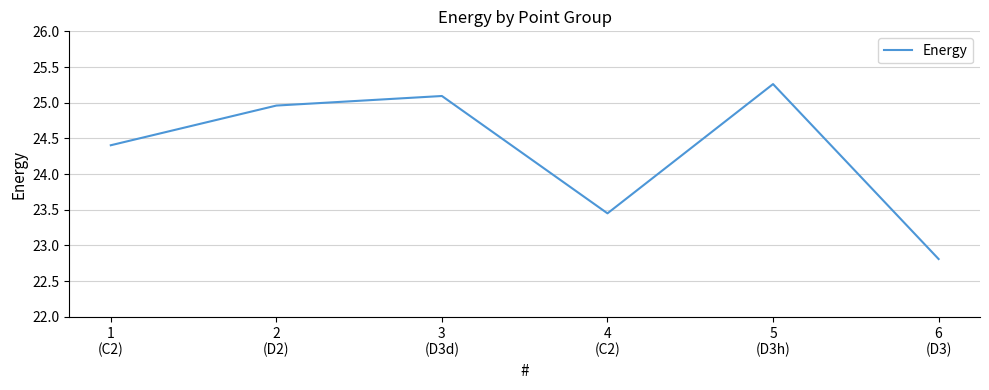

List the labels in order of value, largest first.

5
(D3h), 3
(D3d), 2
(D2), 1
(C2), 4
(C2), 6
(D3)